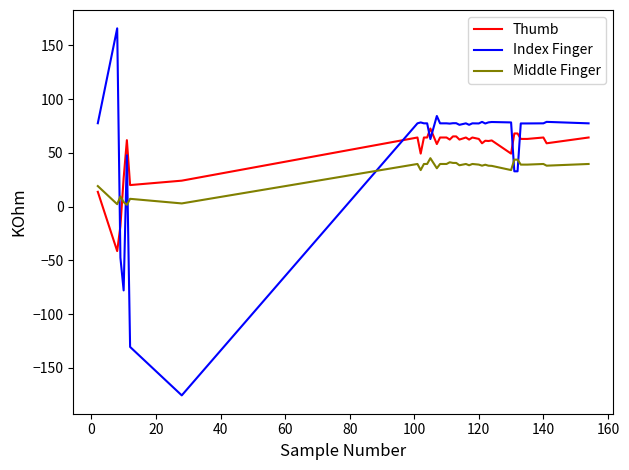

What is the difference between the maximum and second lowest values in the Index Finger series?

296.3